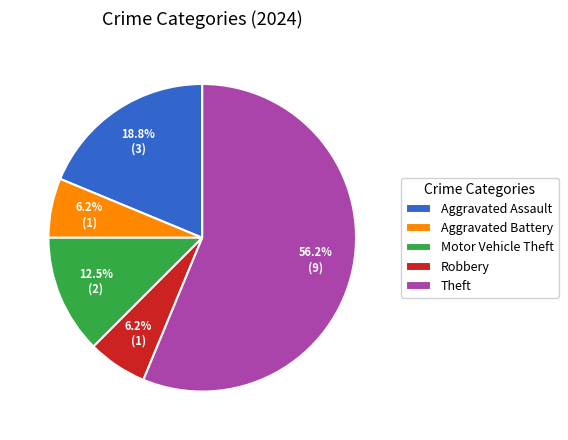

What is the ratio of the value at Aggravated Battery to the value at Motor Vehicle Theft?

0.5